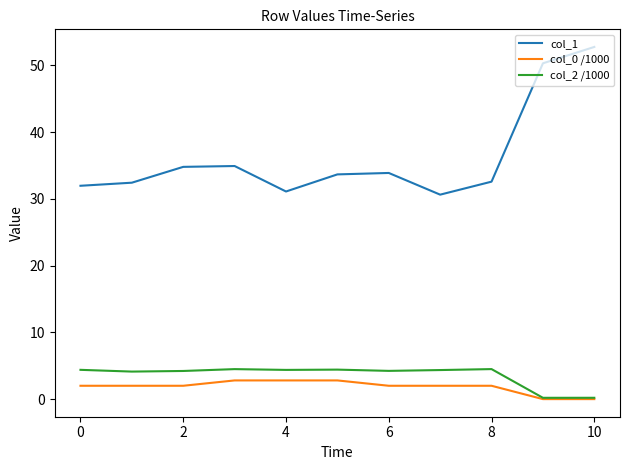

Rank the series by their maximum value, from lowest to highest.

col_0 /1000, col_2 /1000, col_1